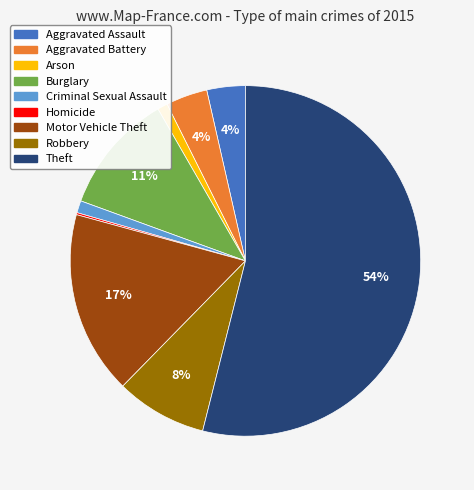

Which slice represents more than half of the pie?

Theft